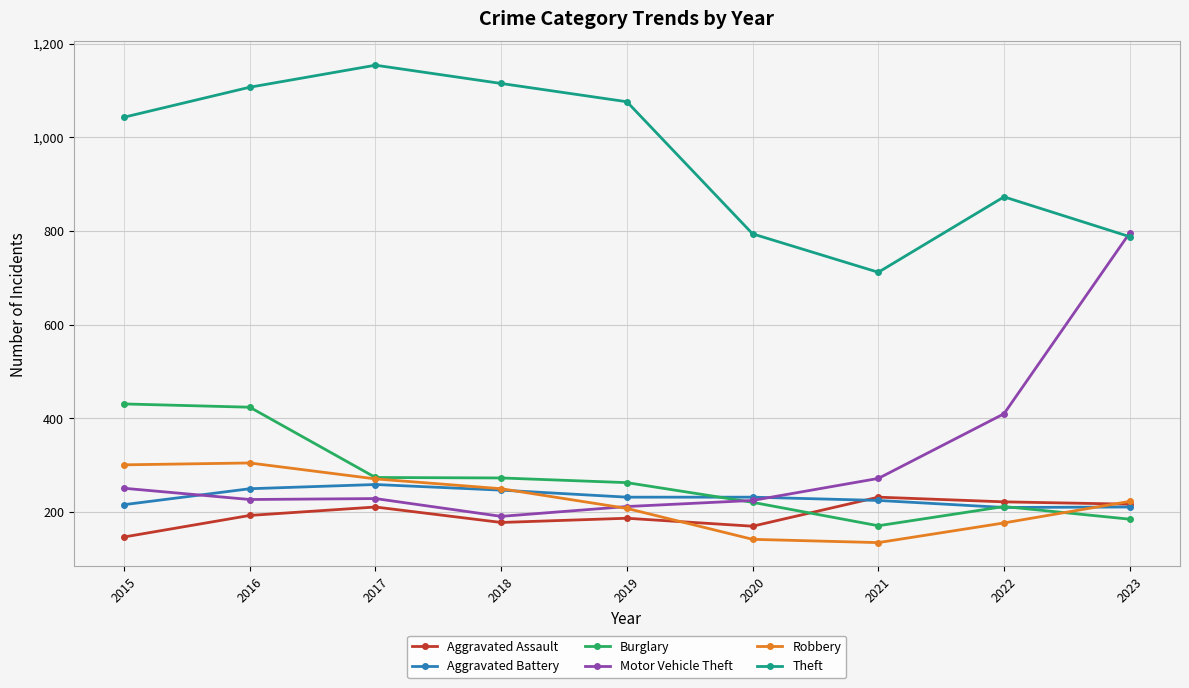

At which category does Theft reach its first local peak?

2017